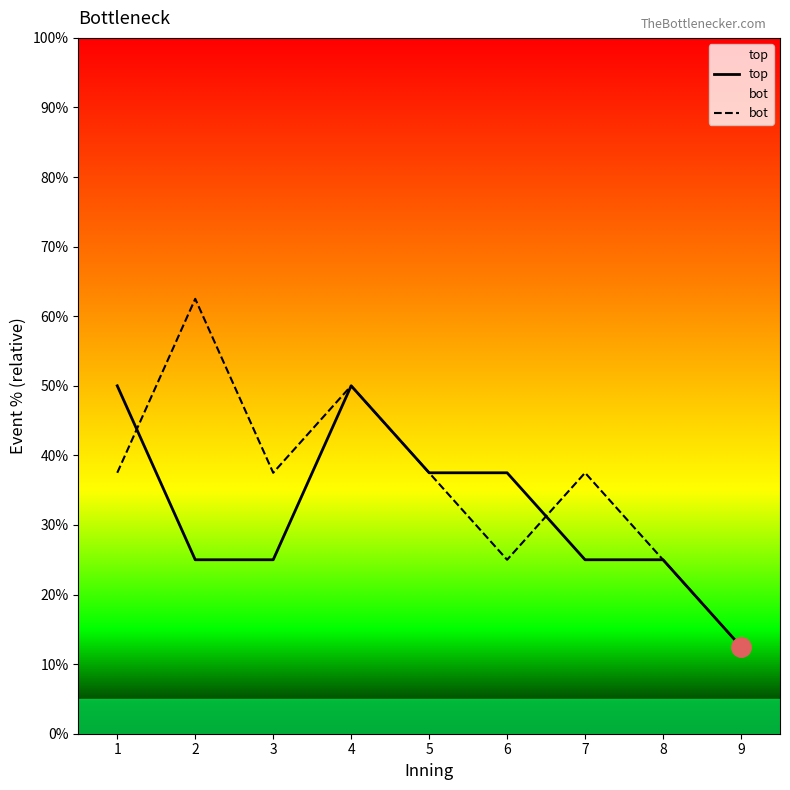

Reading right to left, what are all the values shown in this chart?

top: 12.5	25.0	25.0	37.5	37.5	50.0	25.0	25.0	50.0
bot: 12.5	25.0	37.5	25.0	37.5	50.0	37.5	62.5	37.5